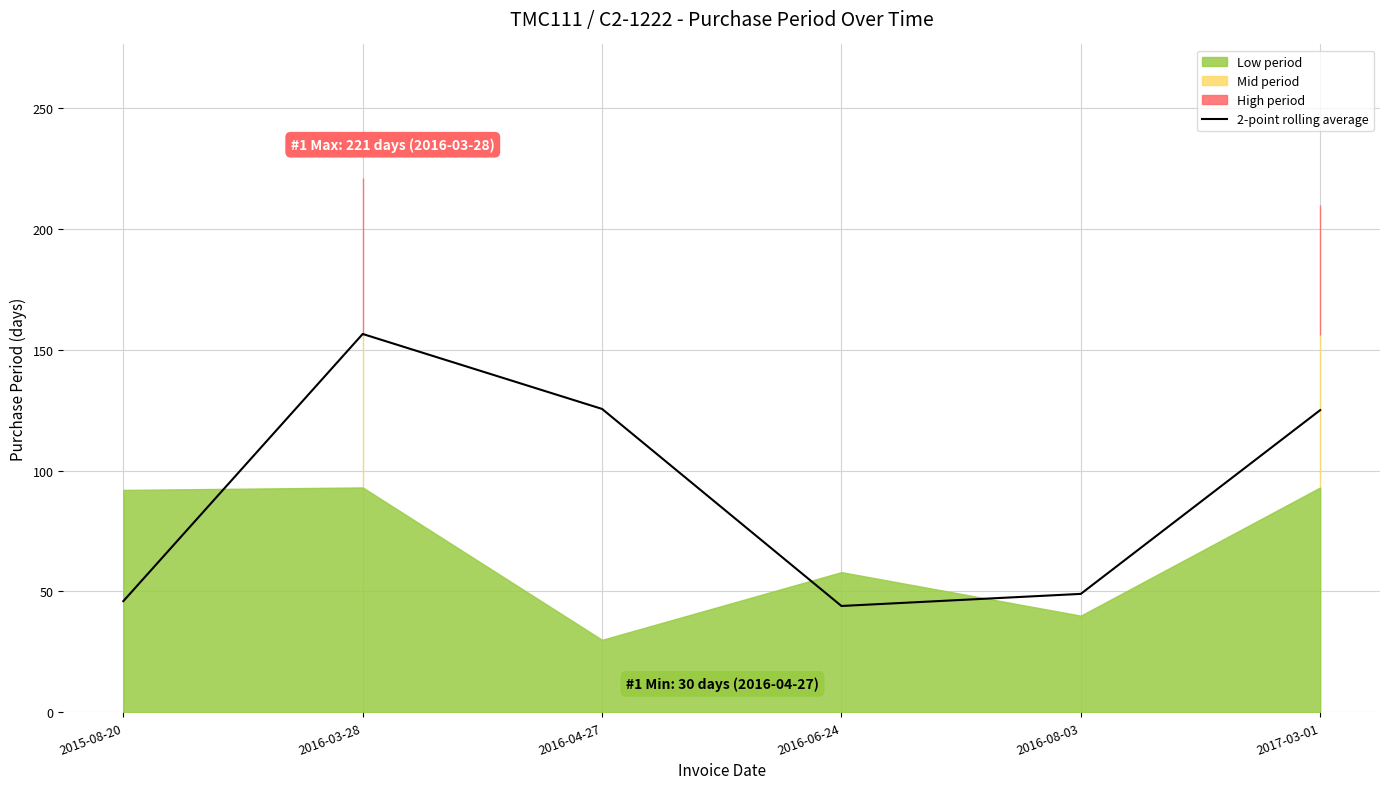

What is the maximum value for 2-point rolling average?

156.5